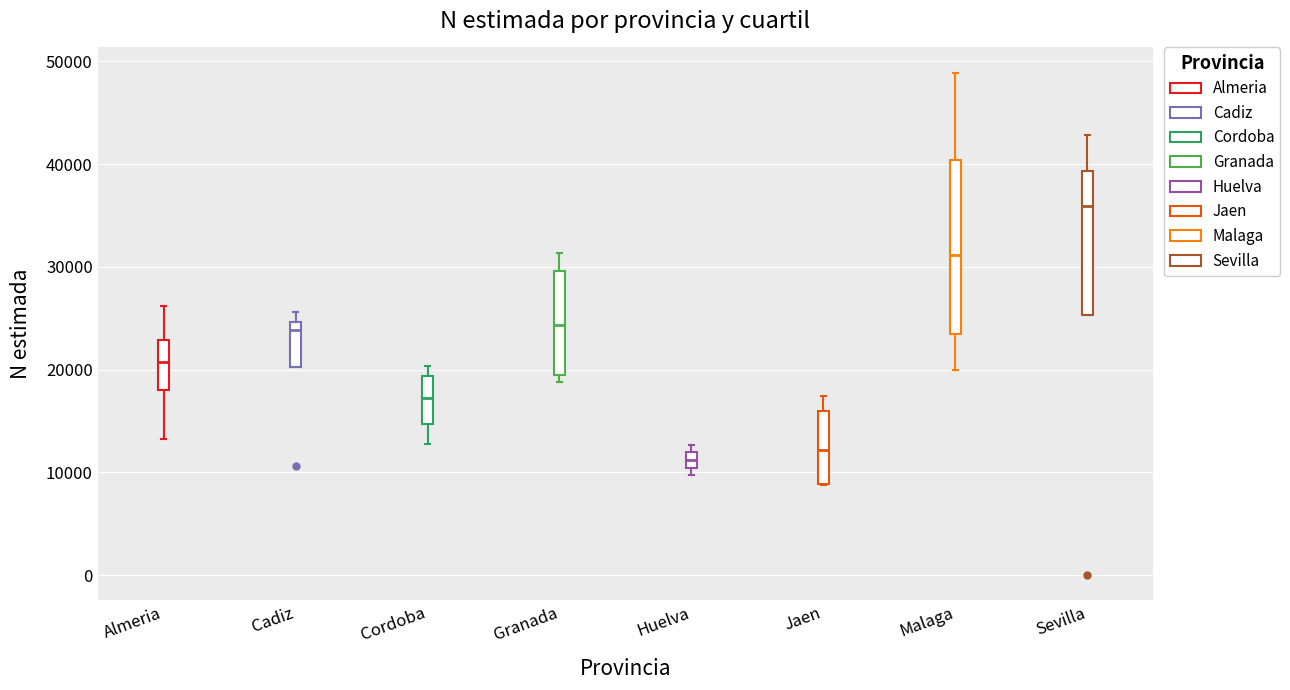

Reading left to right, read every box against the y-axis: the position of its median line, the range the box covers, and the ends of its whiskers. The values are not printed on the chart, so give them approximately, as read against the axis.

Almeria: median 21000, box 18000 to 23000, whiskers 13000 to 26000
Cadiz: median 24000, box 20000 to 25000, whiskers 20000 to 26000
Cordoba: median 17000, box 15000 to 19000, whiskers 13000 to 20000
Granada: median 24000, box 19000 to 30000, whiskers 19000 (just below the box's lower edge) to 31000
Huelva: median 11000, box 10000 to 12000, whiskers 10000 (just below the box's lower edge) to 13000
Jaen: median 12000, box 9000 to 16000, whiskers 9000 to 17000
Malaga: median 31000, box 23000 to 40000, whiskers 20000 to 49000
Sevilla: median 36000, box 25000 to 39000, whiskers 25000 to 43000